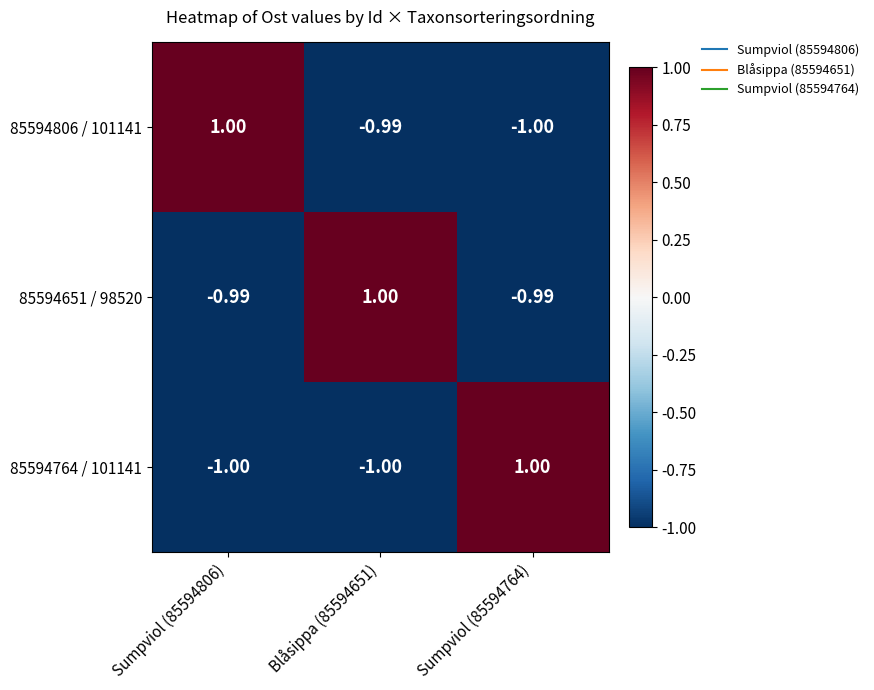

Rank the series by their average value, from highest to lowest.

85594651 / 98520, 85594806 / 101141, 85594764 / 101141